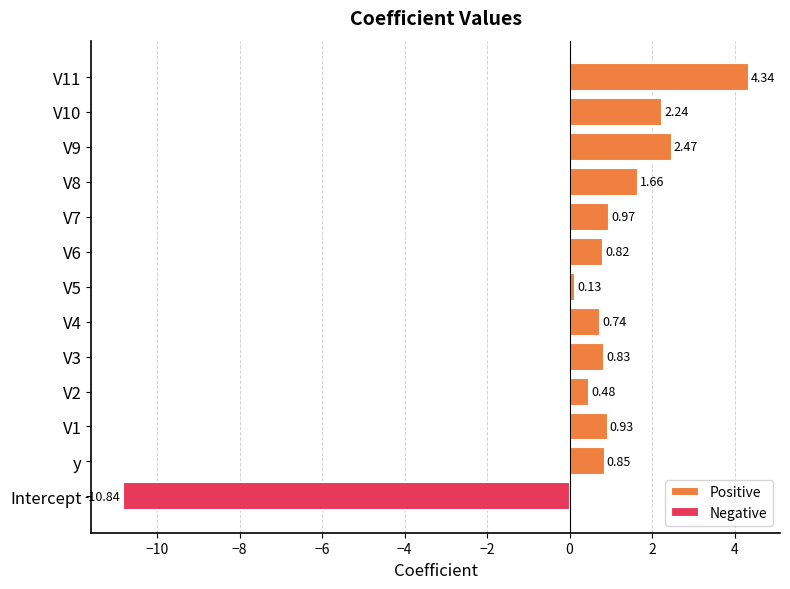

How many values in Positive are above zero?

12